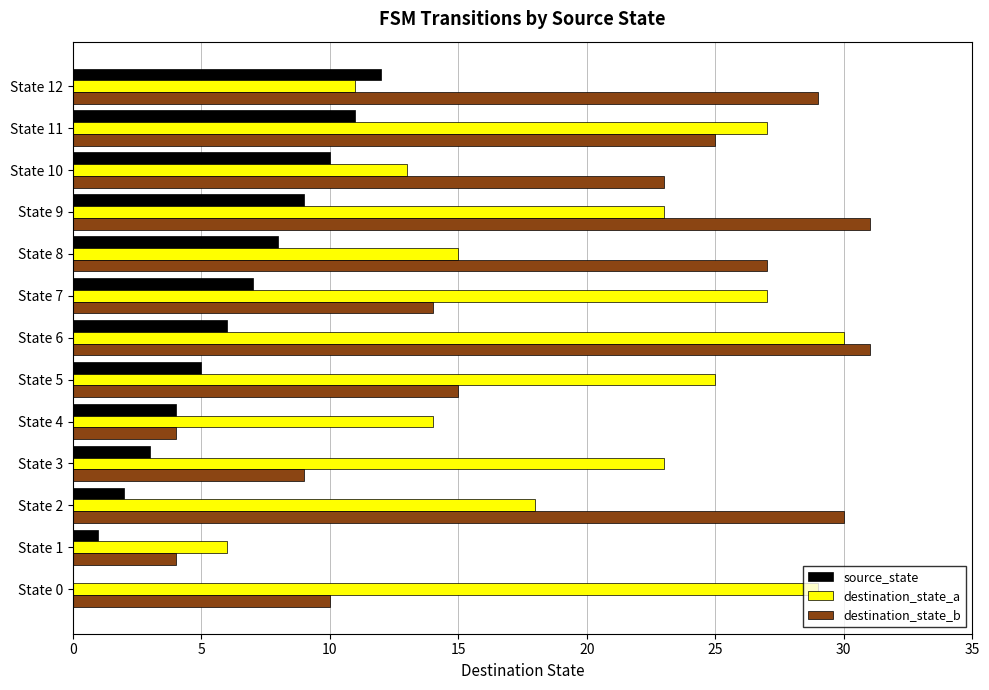

True or false: source_state has a value of 13 at State 8.

False